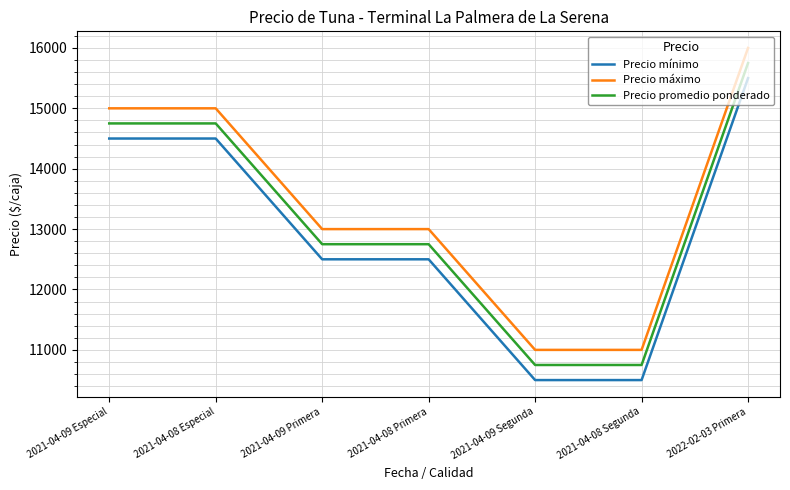

What is the spread (max minus min) of values at 2021-04-08 Segunda?

500